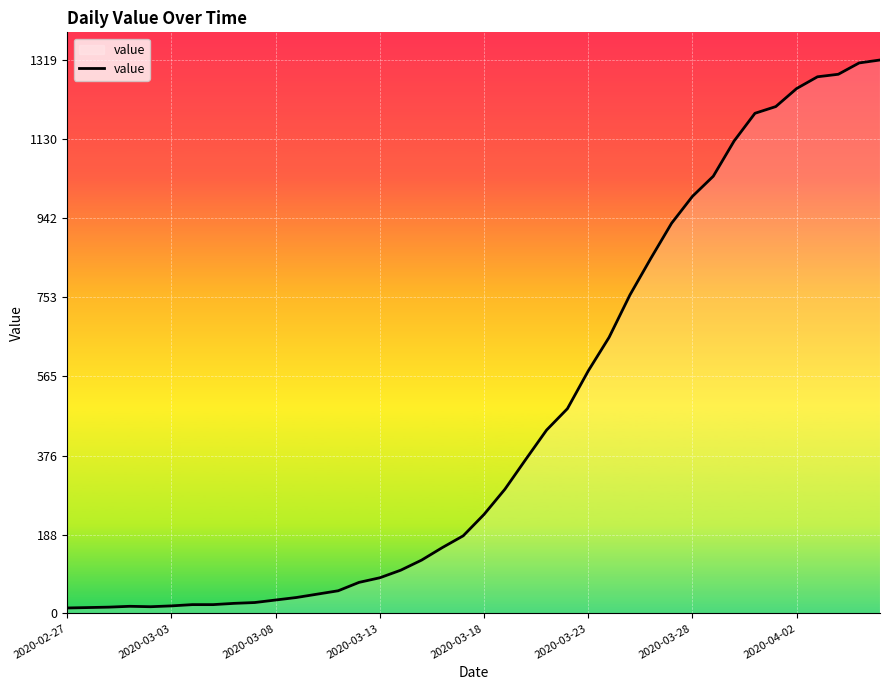

How many lines are shown in the chart?

1